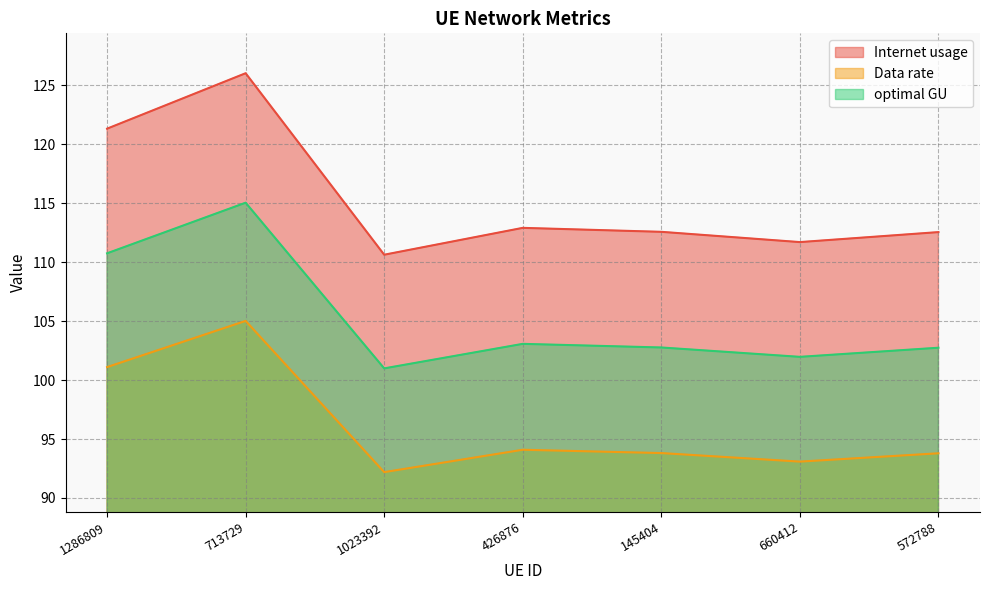

What is the label of the 7th point from the right?

1286809